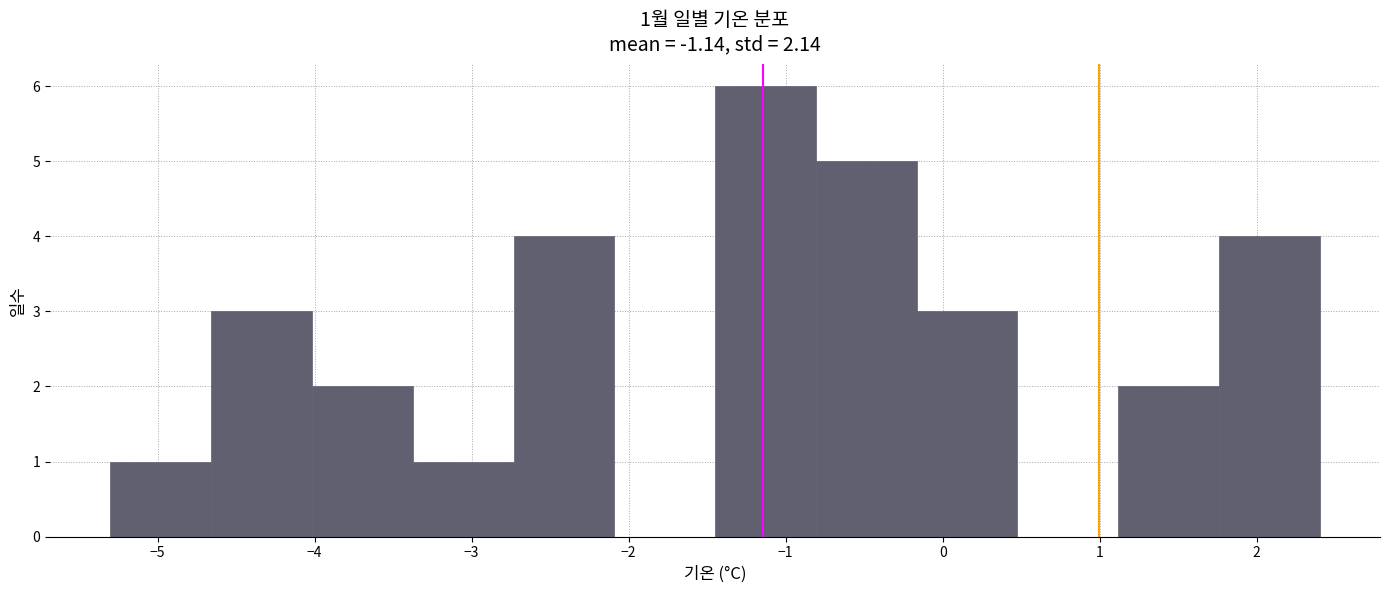

Which range on the x-axis has the tallest bar?

-1.4 to -0.8